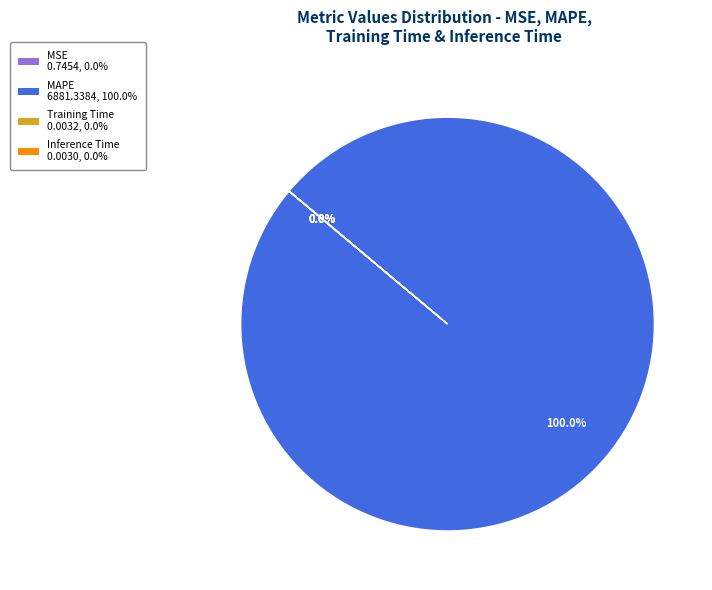

What is the largest slice in the pie chart?

MAPE